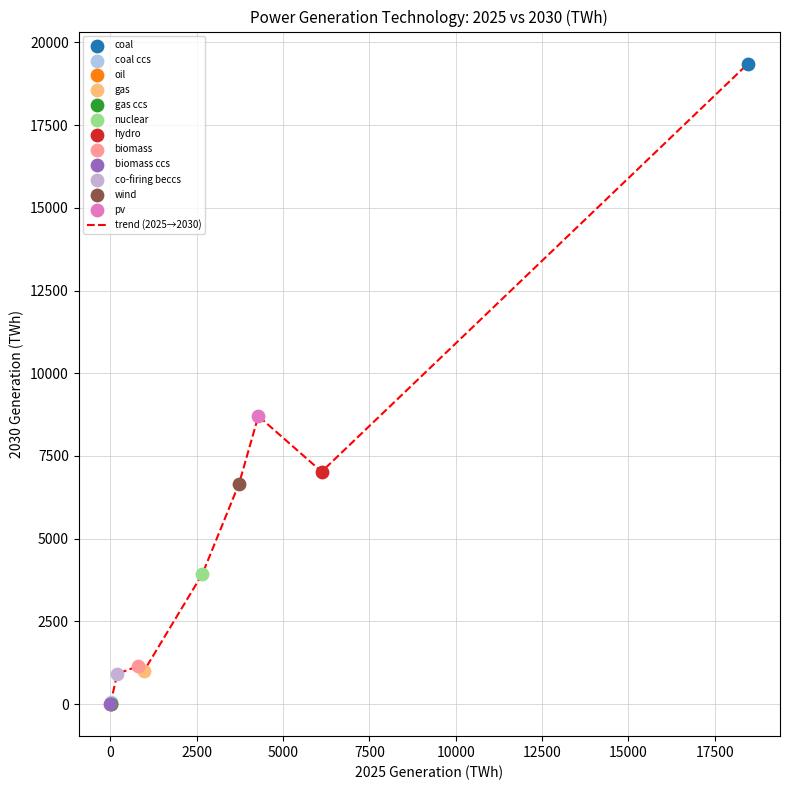

What is the maximum value shown in the chart?

19360.5